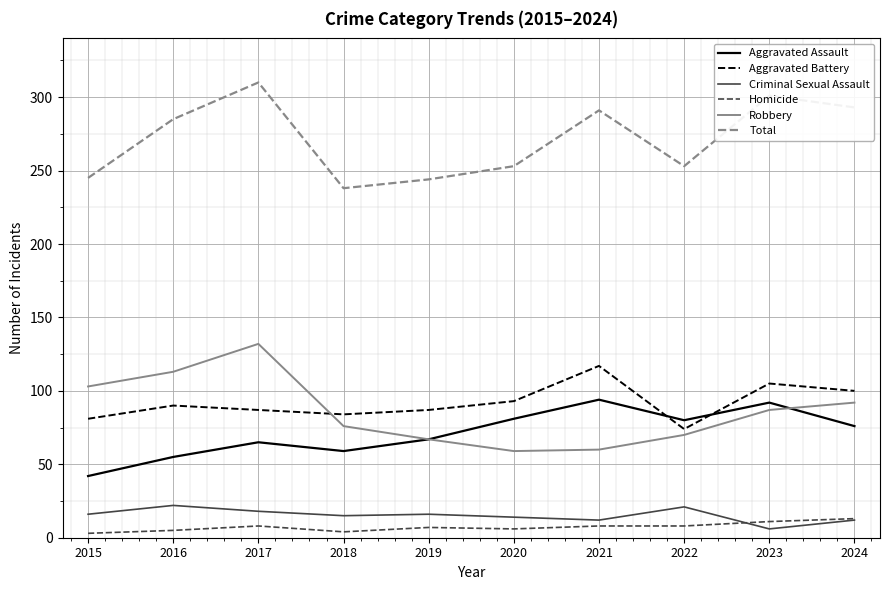

In Aggravated Battery, how many points are lower than both neighbors (excluding endpoints)?

2